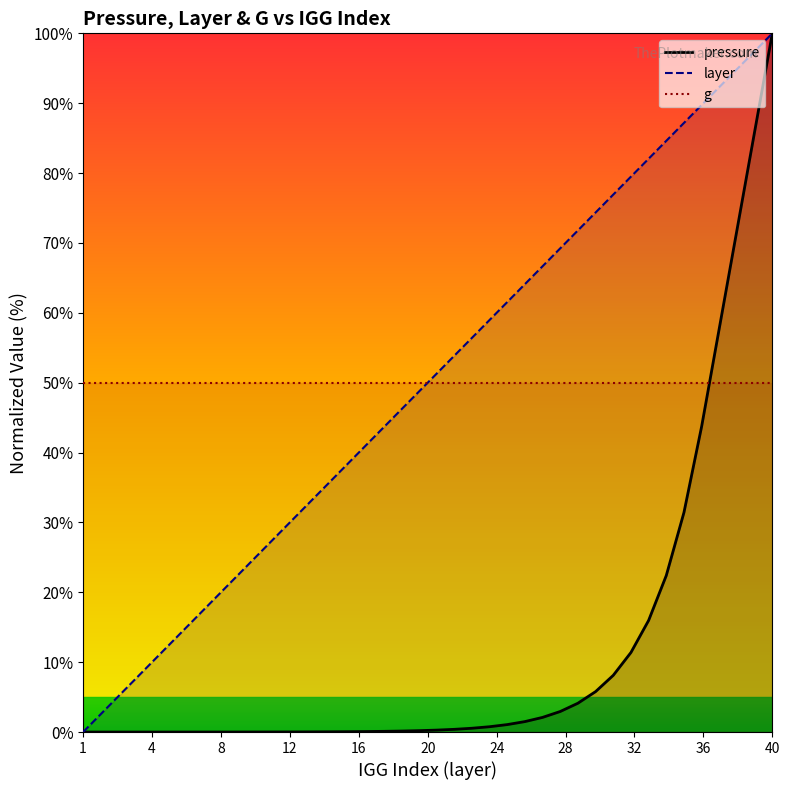

Reading left to right, what are all the values shown in this chart?

pressure: 0.0	0.0	0.0	0.0	0.0	0.0	0.0	0.0	0.0	0.0	0.0	0.0	0.0	0.0	0.0	0.1	0.1	0.1	0.1	0.2	0.3	0.4	0.5	0.8	1.1	1.5	2.1	2.9	4.1	5.8	8.1	11.4	16.0	22.4	31.4	43.7	57.8	71.9	85.9	100.0
layer: 0.0	2.6	5.1	7.7	10.3	12.8	15.4	17.9	20.5	23.1	25.6	28.2	30.8	33.3	35.9	38.5	41.0	43.6	46.2	48.7	51.3	53.8	56.4	59.0	61.5	64.1	66.7	69.2	71.8	74.4	76.9	79.5	82.1	84.6	87.2	89.7	92.3	94.9	97.4	100.0